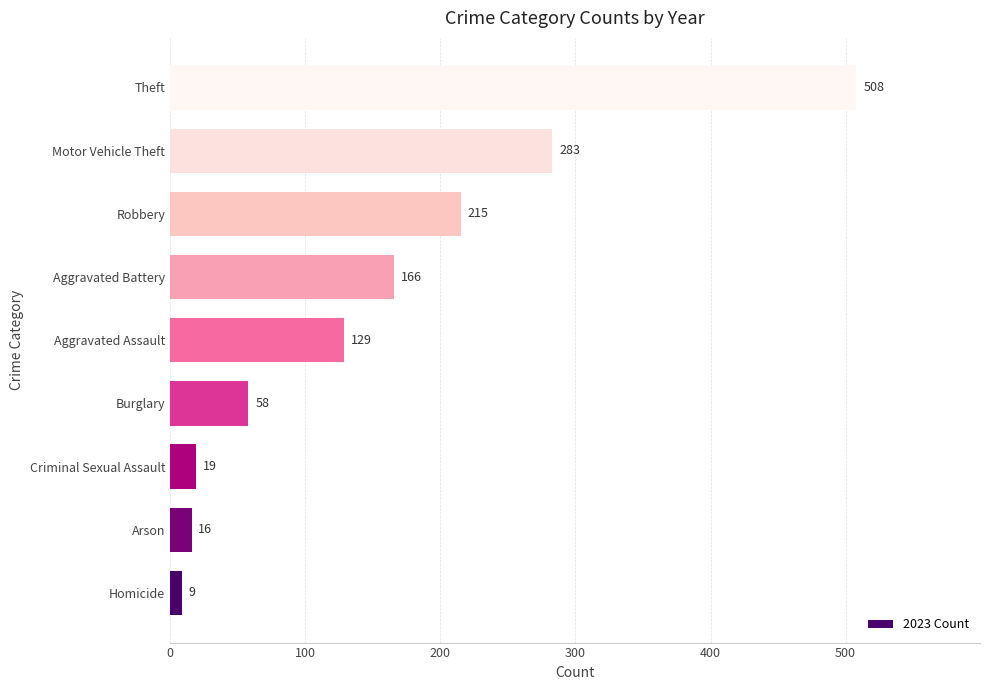

How many data points does each series have?

9